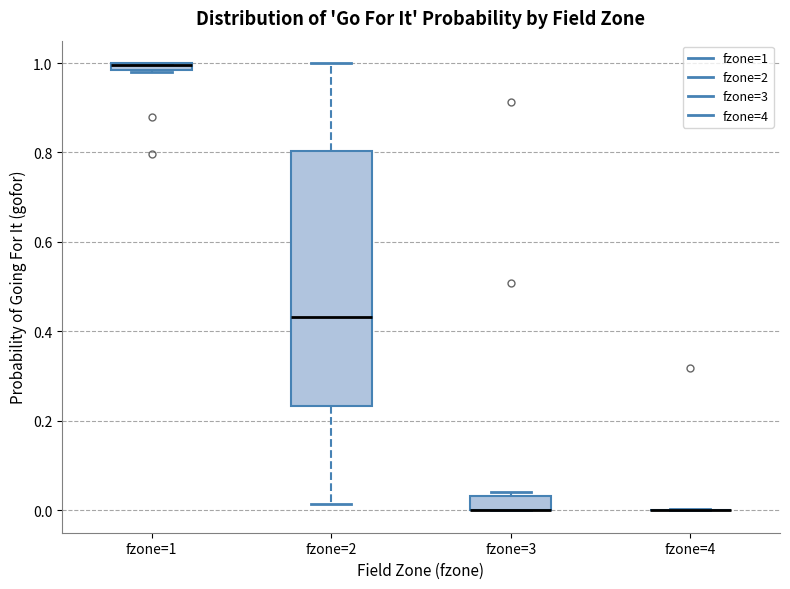

Where does the lower whisker of the box for fzone=2 end on the y-axis? The values are not printed on the chart, so give them approximately, as read against the axis.

0.02